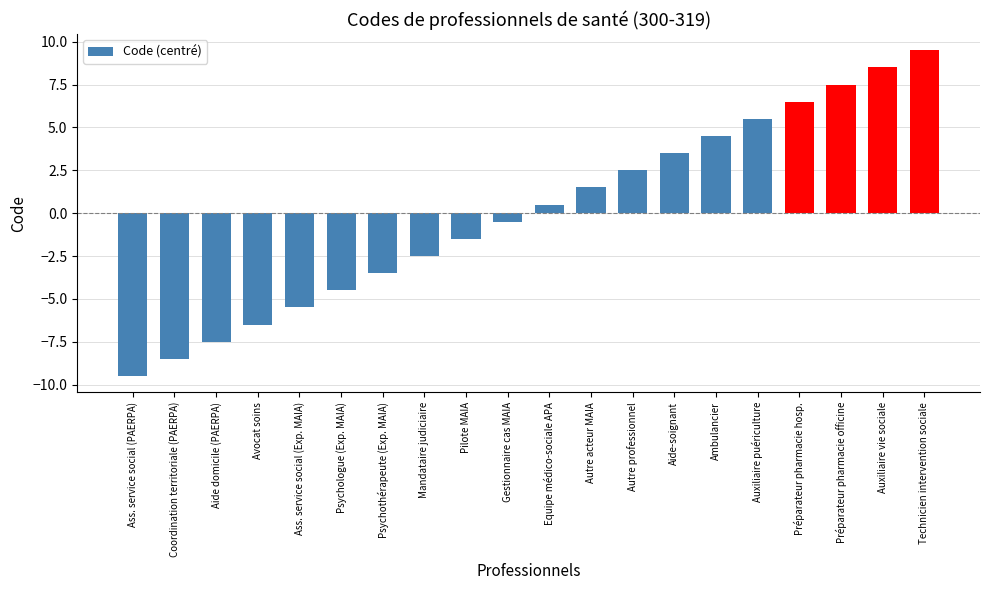

What position from the left is Psychothérapeute (Exp. MAIA)?

7